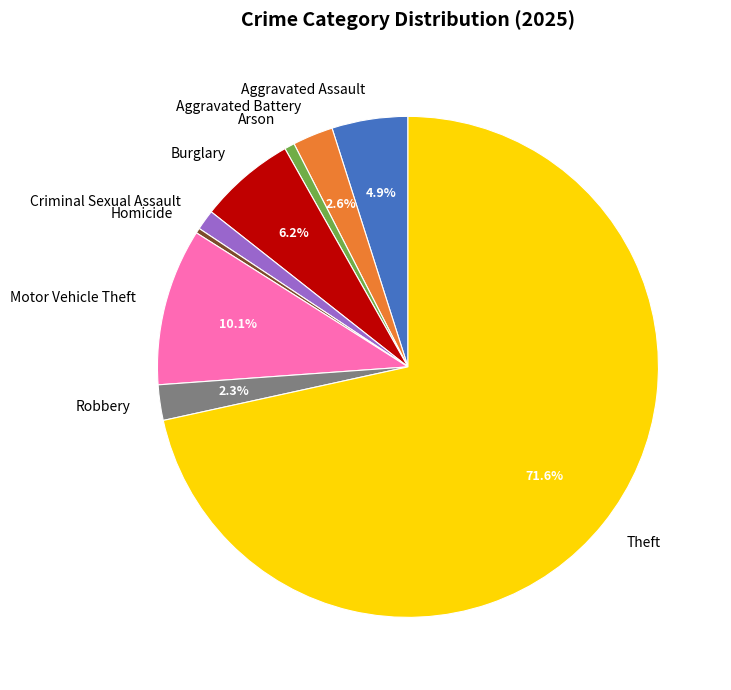

What portion of the pie excludes Theft?

28.4%